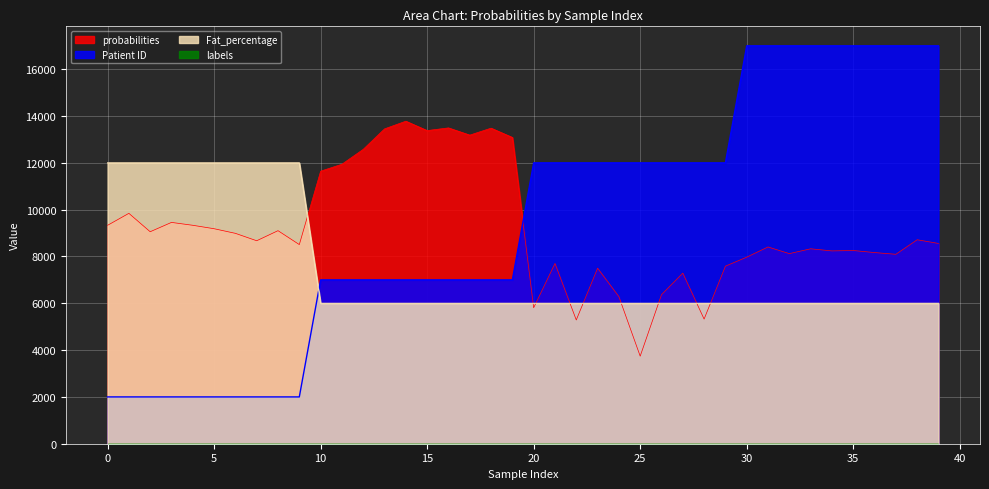

What is the label of the 13th point from the right?

27